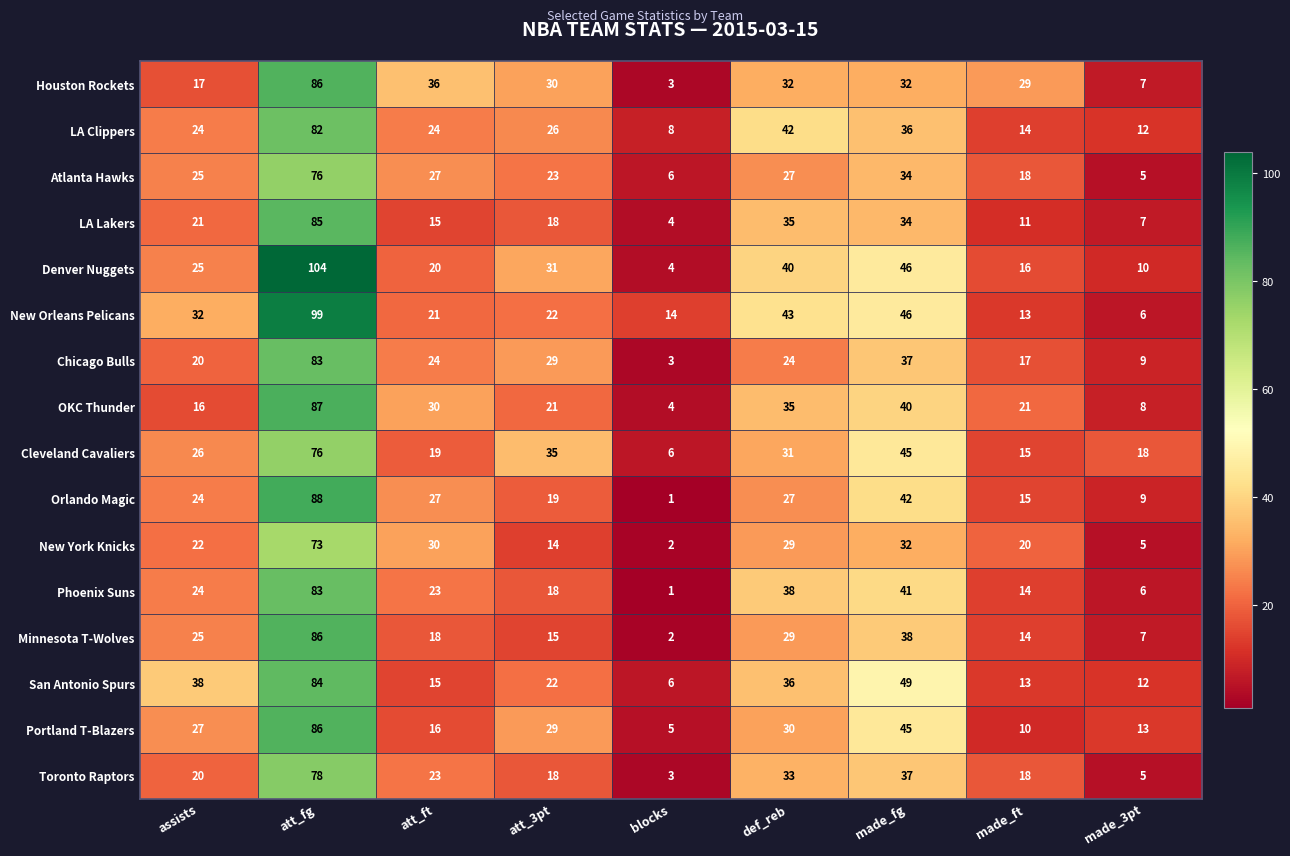

The New York Knicks series shows 20 at made_ft. True or false?

True